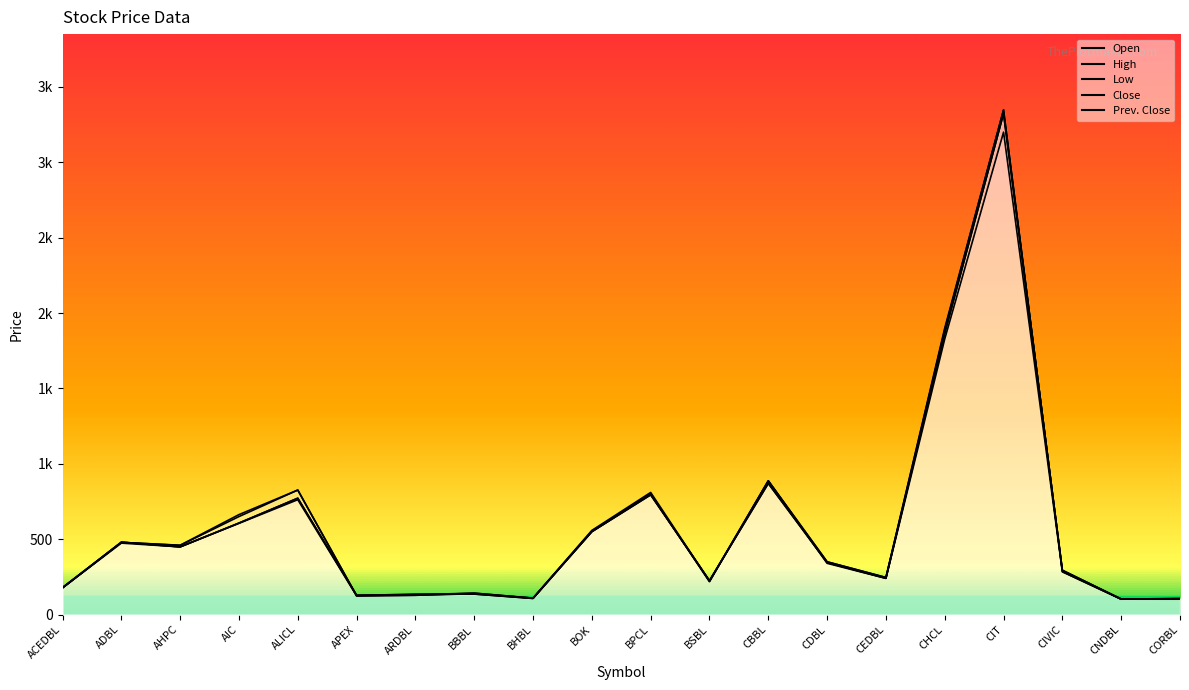

Reading left to right, extract all data points from this chart.

Open: ACEDBL=177	ADBL=480	AHPC=449	AIC=607	ALICL=772	APEX=128	ARDBL=134	BBBL=136	BHBL=107	BOK=550	BPCL=794	BSBL=225	CBBL=870	CDBL=345	CEDBL=241	CHCL=1865	CIT=3323	CIVIC=294	CNDBL=103	CORBL=106
High: ACEDBL=179	ADBL=479	AHPC=460	AIC=663	ALICL=826	APEX=126	ARDBL=132	BBBL=142	BHBL=109	BOK=558	BPCL=810	BSBL=222	CBBL=887	CDBL=350	CEDBL=246	CHCL=1900	CIT=3348	CIVIC=289	CNDBL=103	CORBL=105
Low: ACEDBL=177	ADBL=474	AHPC=449	AIC=605	ALICL=762	APEX=124	ARDBL=128	BBBL=138	BHBL=109	BOK=550	BPCL=800	BSBL=218	CBBL=887	CDBL=340	CEDBL=240	CHCL=1828	CIT=3200	CIVIC=284	CNDBL=102	CORBL=102
Close: ACEDBL=179	ADBL=479	AHPC=459	AIC=650	ALICL=826	APEX=124	ARDBL=128	BBBL=142	BHBL=109	BOK=555	BPCL=800	BSBL=221	CBBL=887	CDBL=350	CEDBL=246	CHCL=1890	CIT=3348	CIVIC=284	CNDBL=102	CORBL=105
Prev. Close: ACEDBL=177	ADBL=480	AHPC=449	AIC=607	ALICL=772	APEX=128	ARDBL=134	BBBL=136	BHBL=107	BOK=550	BPCL=794	BSBL=225	CBBL=870	CDBL=345	CEDBL=241	CHCL=1865	CIT=3323	CIVIC=294	CNDBL=103	CORBL=106